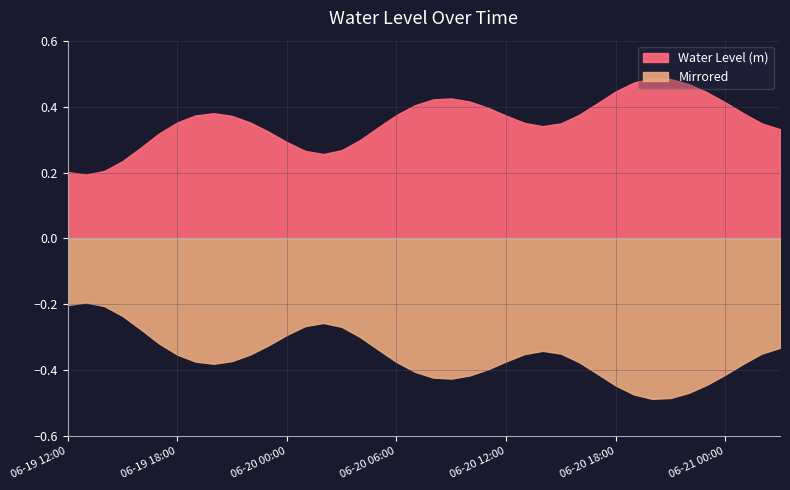

What is the change in value from 2025-06-20 05:00:00 to 2025-06-20 20:00:00?

+0.1